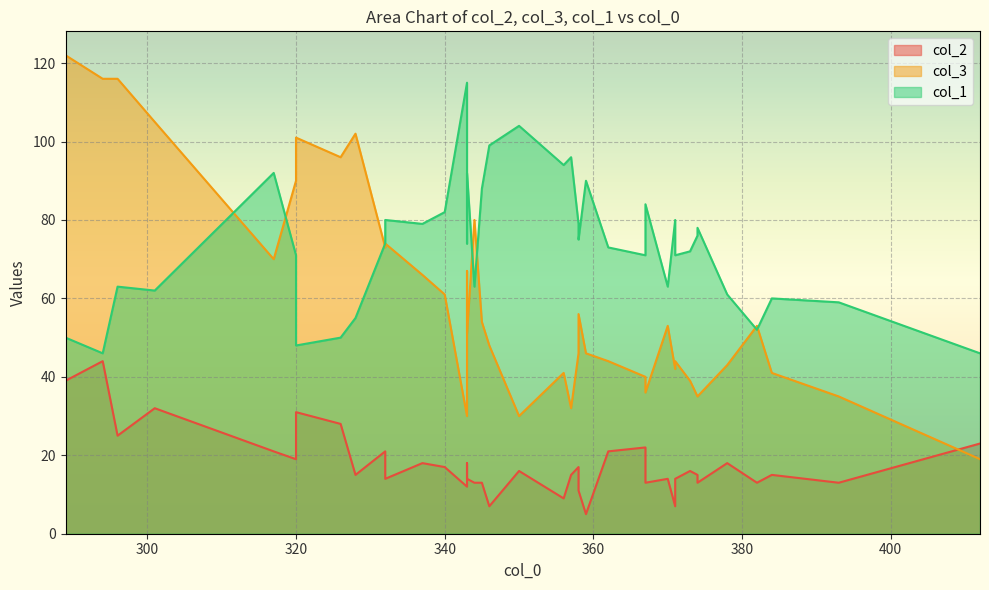

Which label corresponds to the largest value in the chart?

289